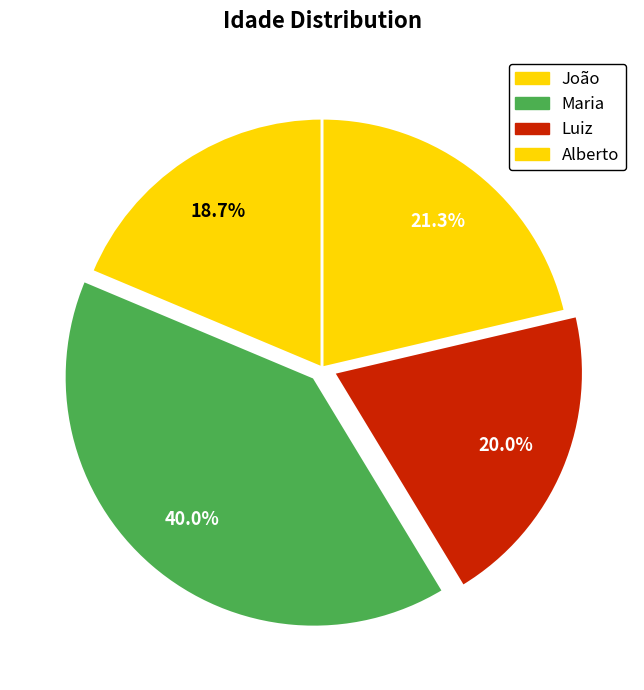

What percentage is NOT represented by Maria?

60.0%